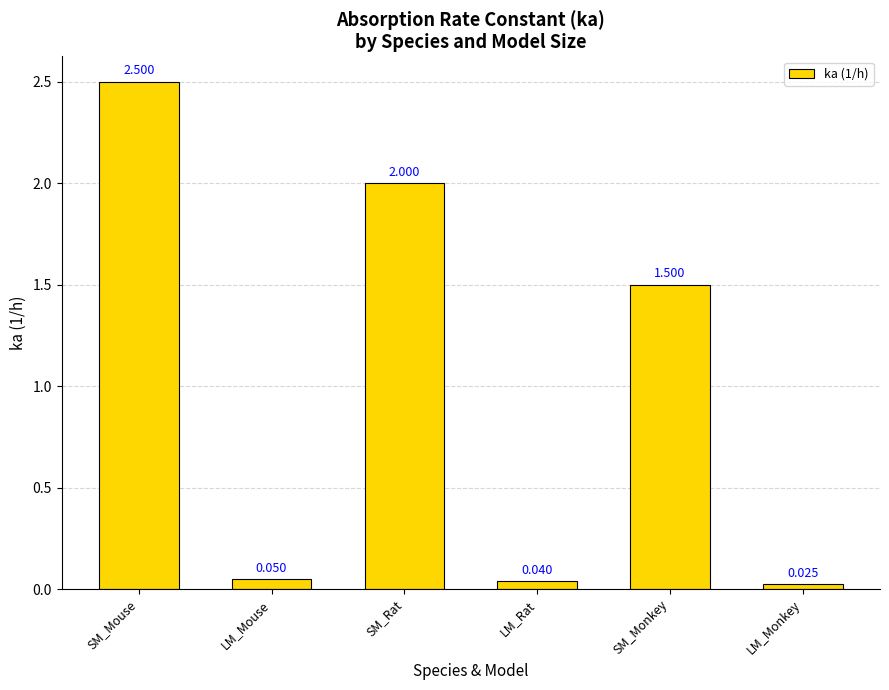

Does the chart contain any negative values?

No